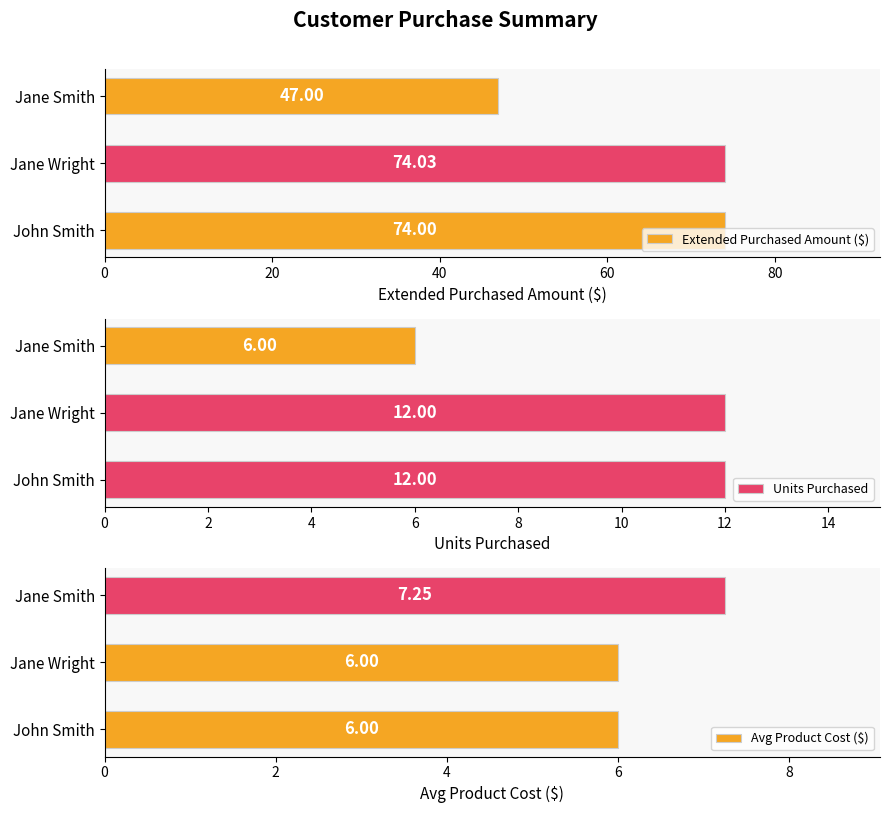

What is the difference between the Avg Product Cost ($) values at Jane Wright and Jane Smith?

1.2